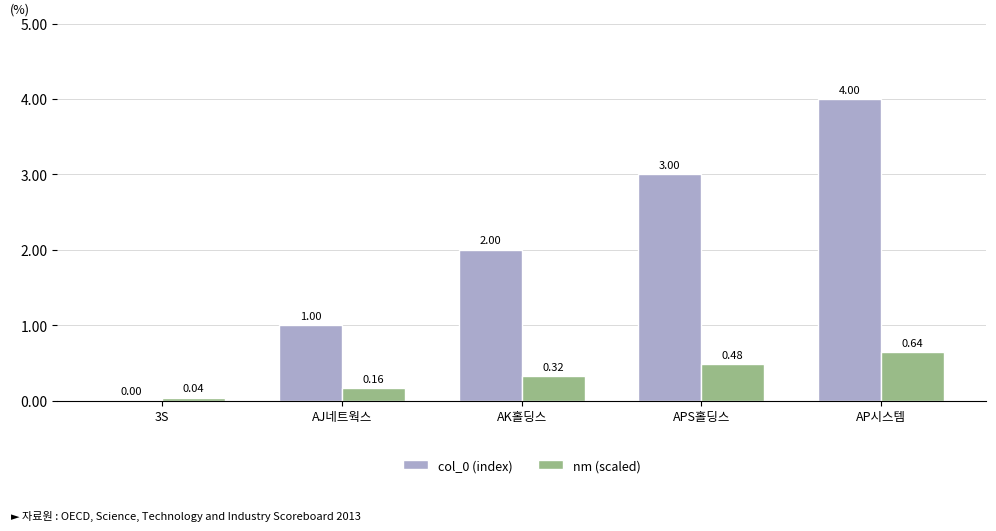

At which category is the sum across all series the highest?

AP시스템